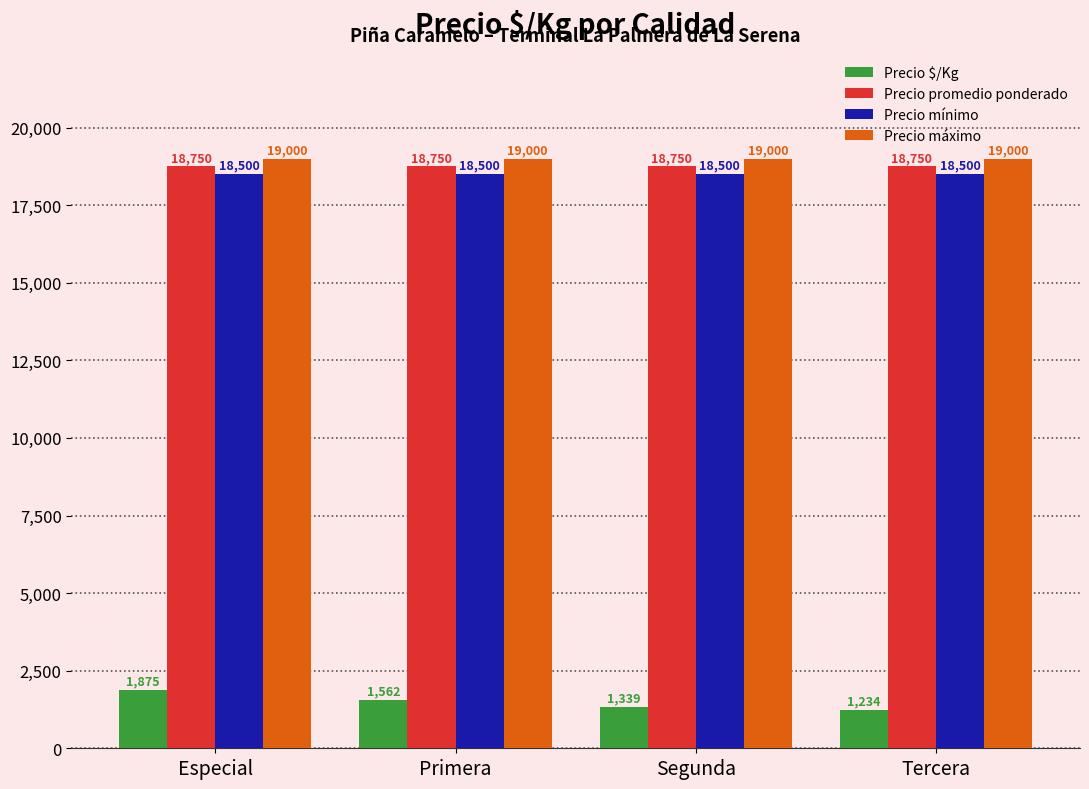

What is the value of the Precio mínimo bar at the 2nd from the left?

18500